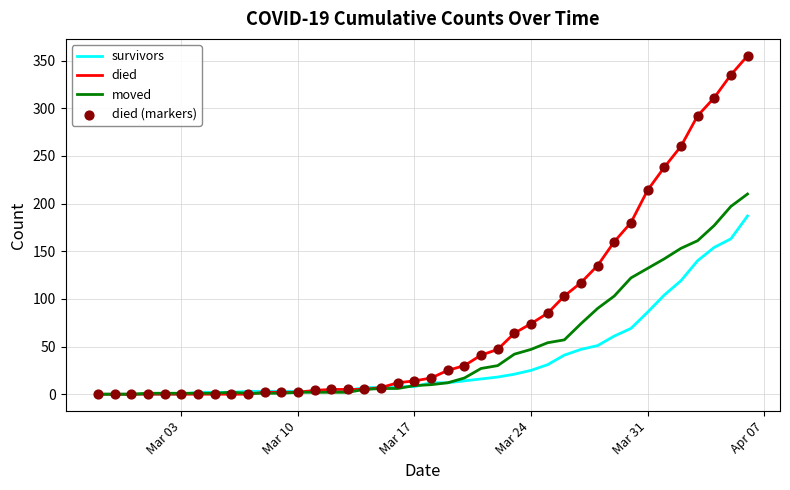

At how many categories does at least one series exceed 320?

2